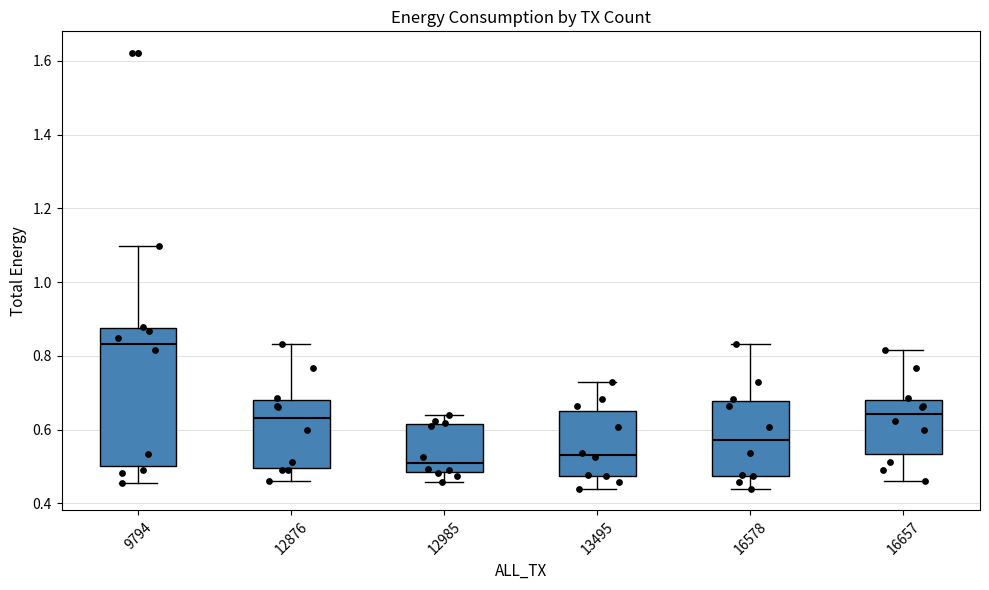

Where is the lower edge of the box at x = 12876 on the y-axis? The values are not printed on the chart, so give them approximately, as read against the axis.

0.50